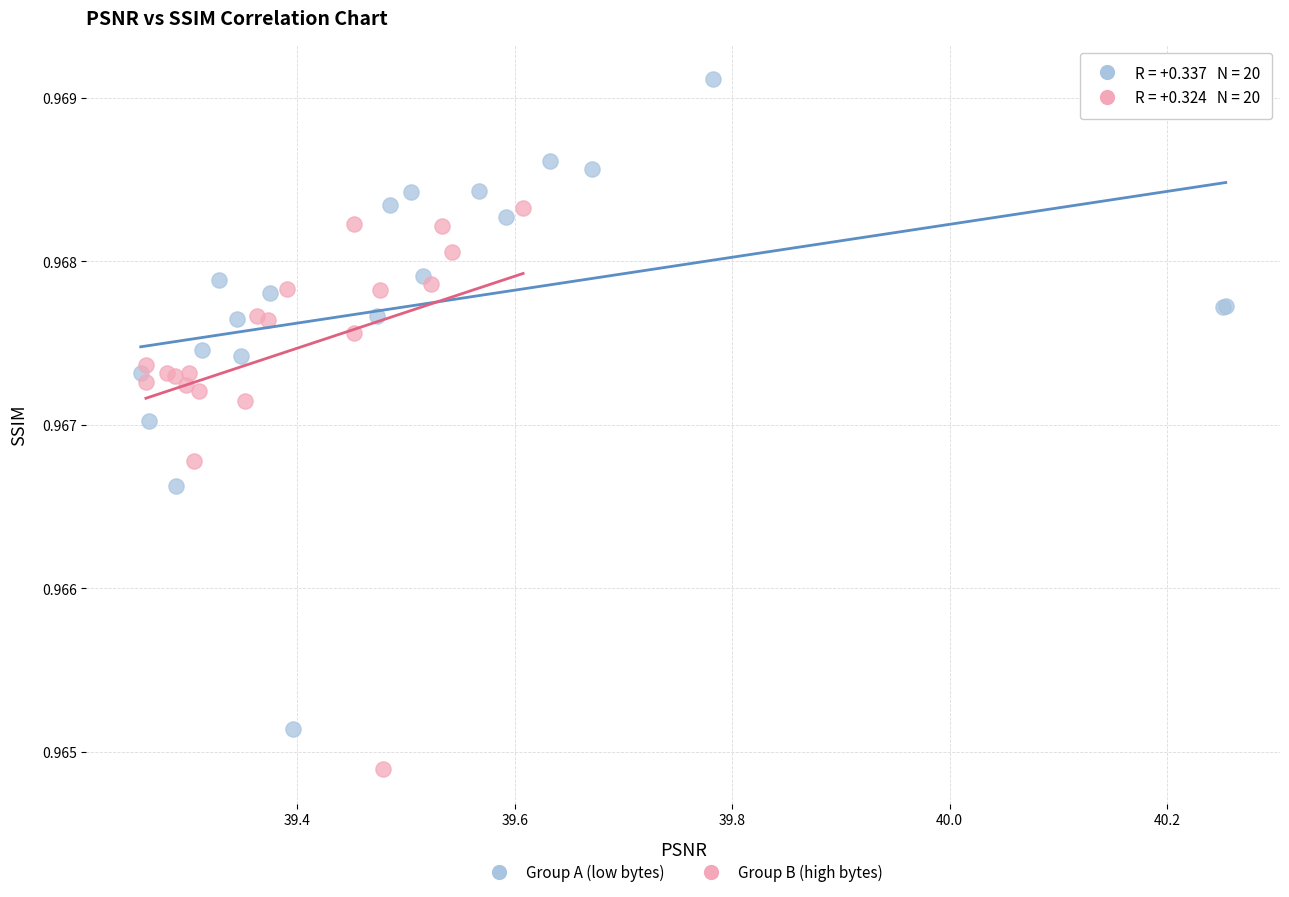

Which series has the widest spread of Y values?

Group A (low bytes)